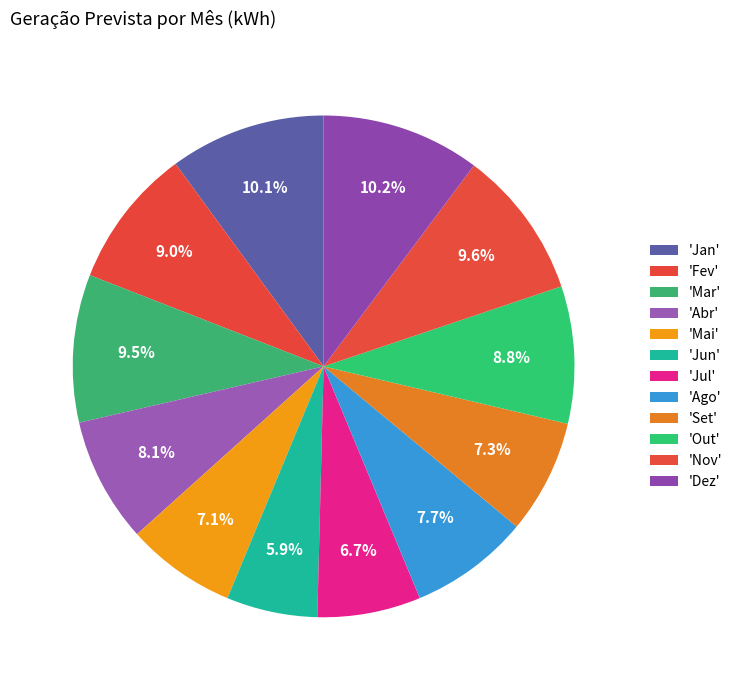

To the nearest percent, what is the difference between the largest and smallest slice percentages?

4%